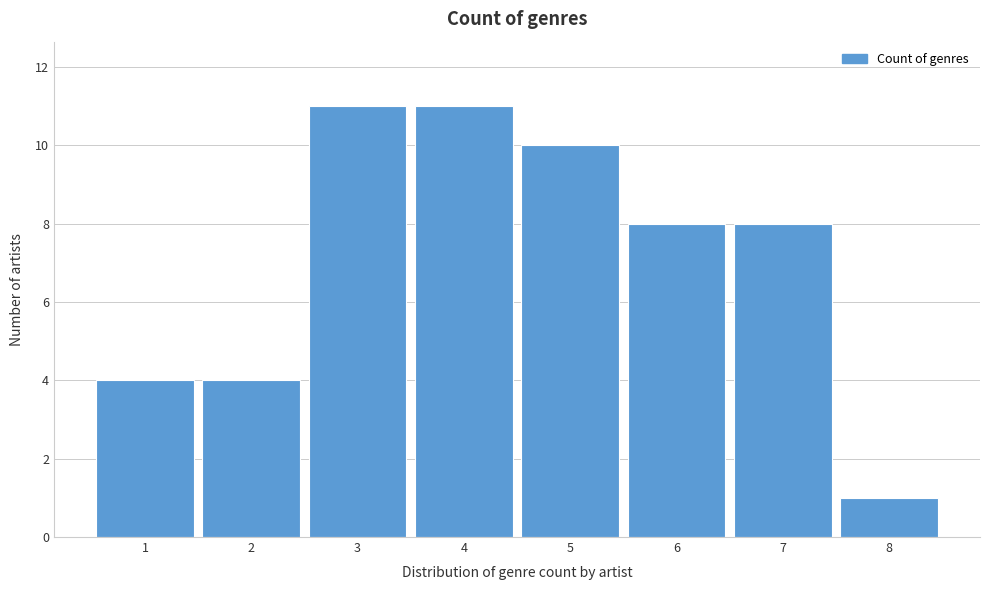

Reading left to right, list every bar in this chart as the range it spans on the x-axis followed by its height. The values are not printed on the chart, so give them approximately, as read against the axis.

0.5 to 1.5: 4
1.5 to 2.5: 4
2.5 to 3.5: 11
3.5 to 4.5: 11
4.5 to 5.5: 10
5.5 to 6.5: 8
6.5 to 7.5: 8
7.5 to 8.5: 1